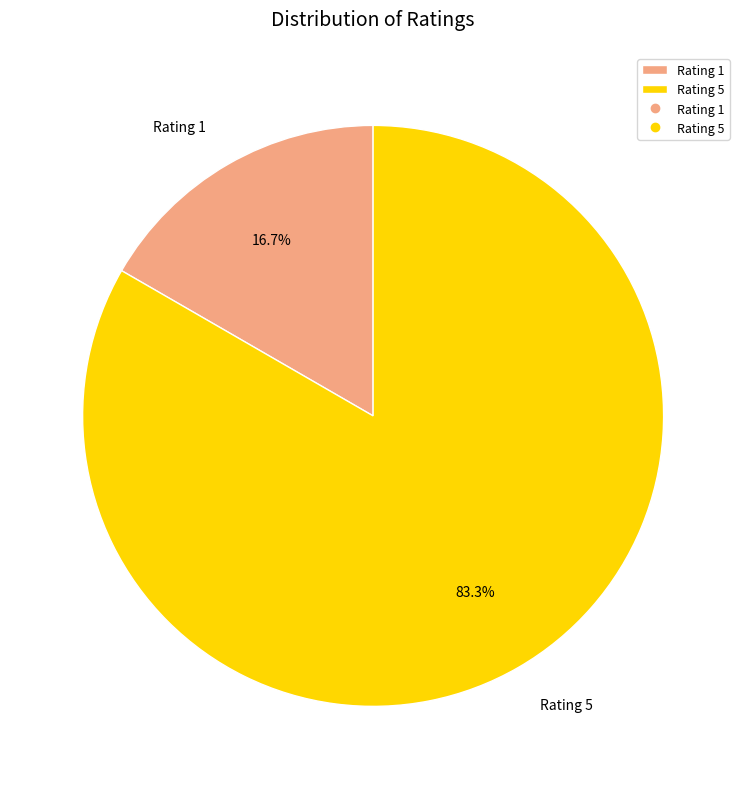

Is there a majority slice in this chart?

Yes